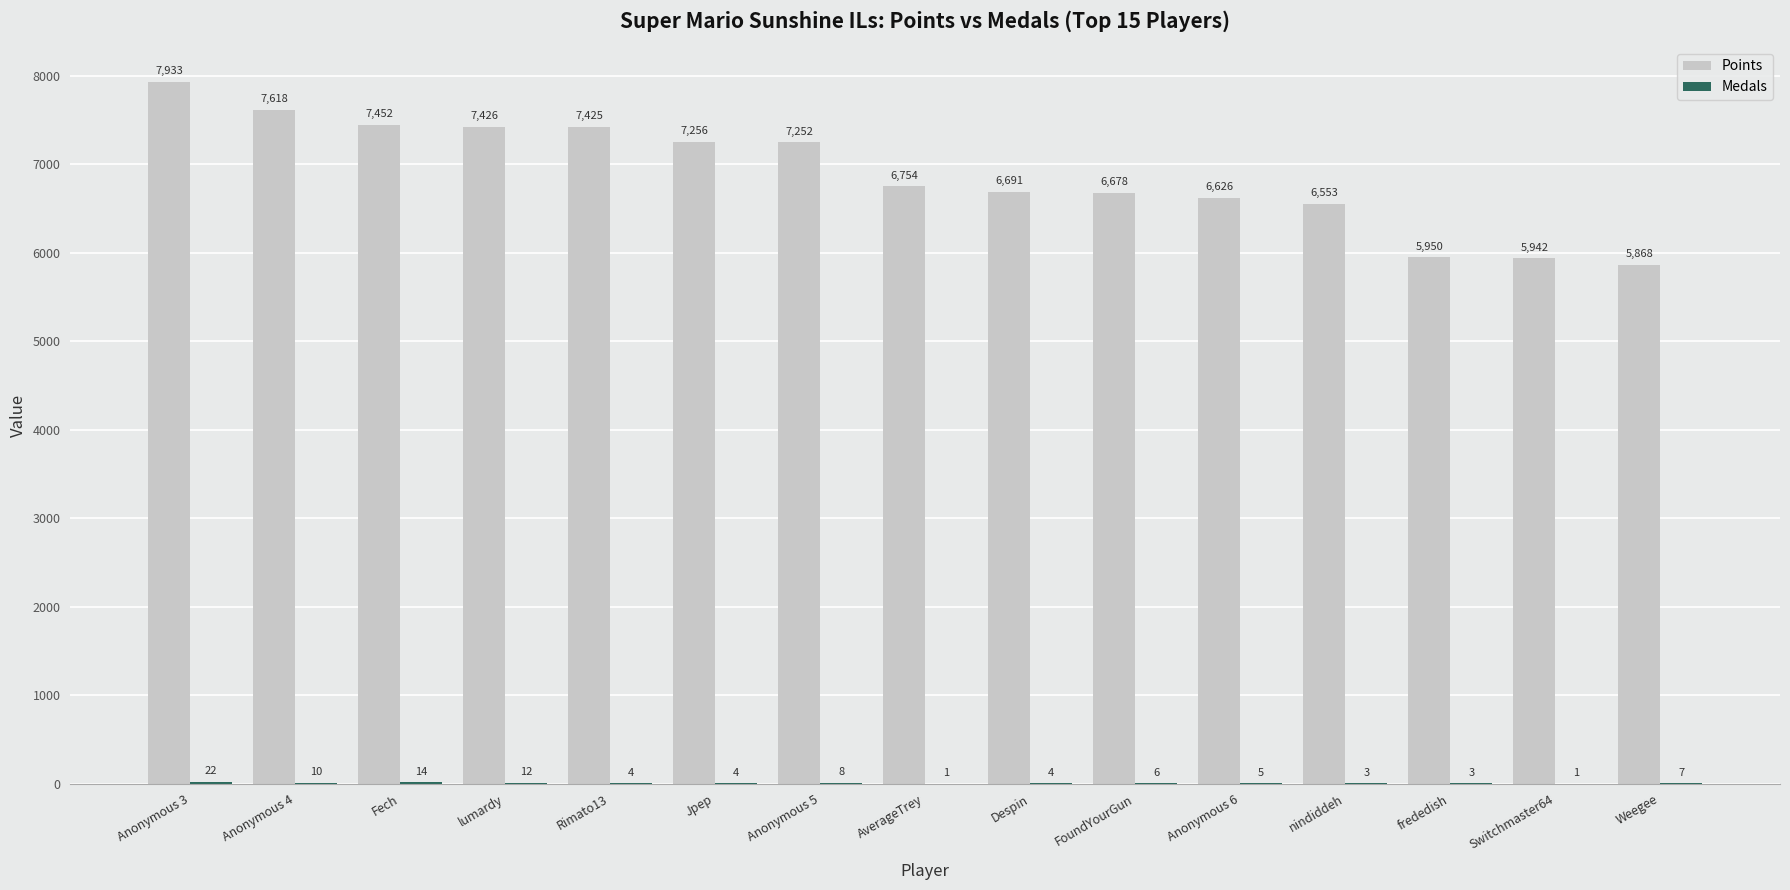

Where does the Points series first go above 6754?

Anonymous 3